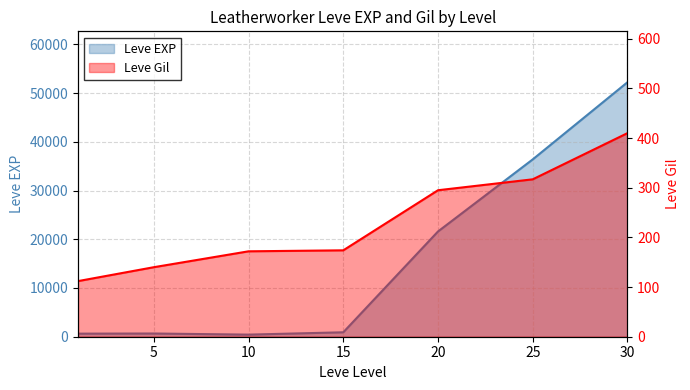

Does the chart display data point markers on the line(s)?

No